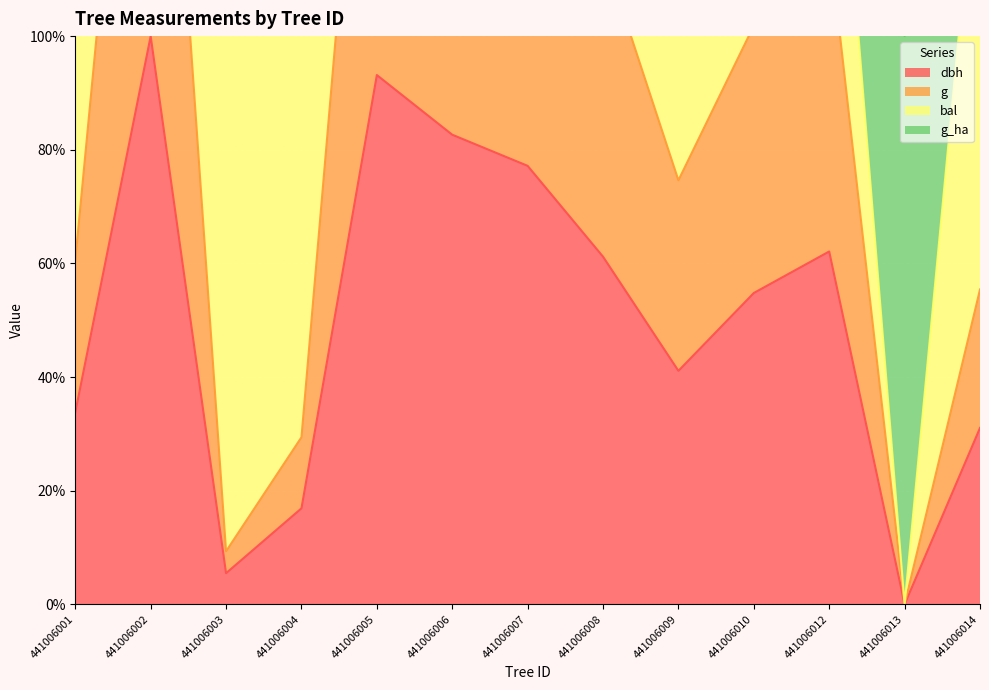

At how many categories does at least one series exceed 14?

11